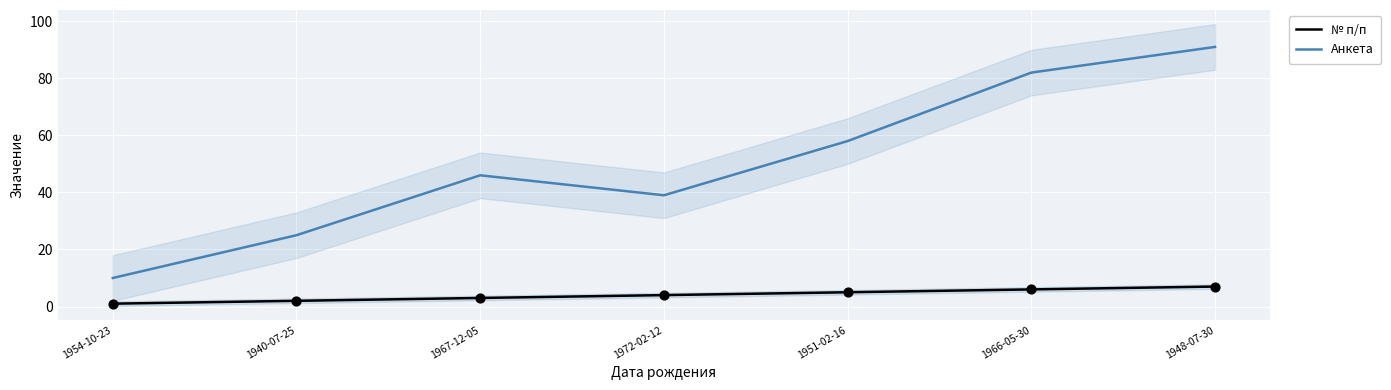

At how many categories does at least one series exceed 83?

1